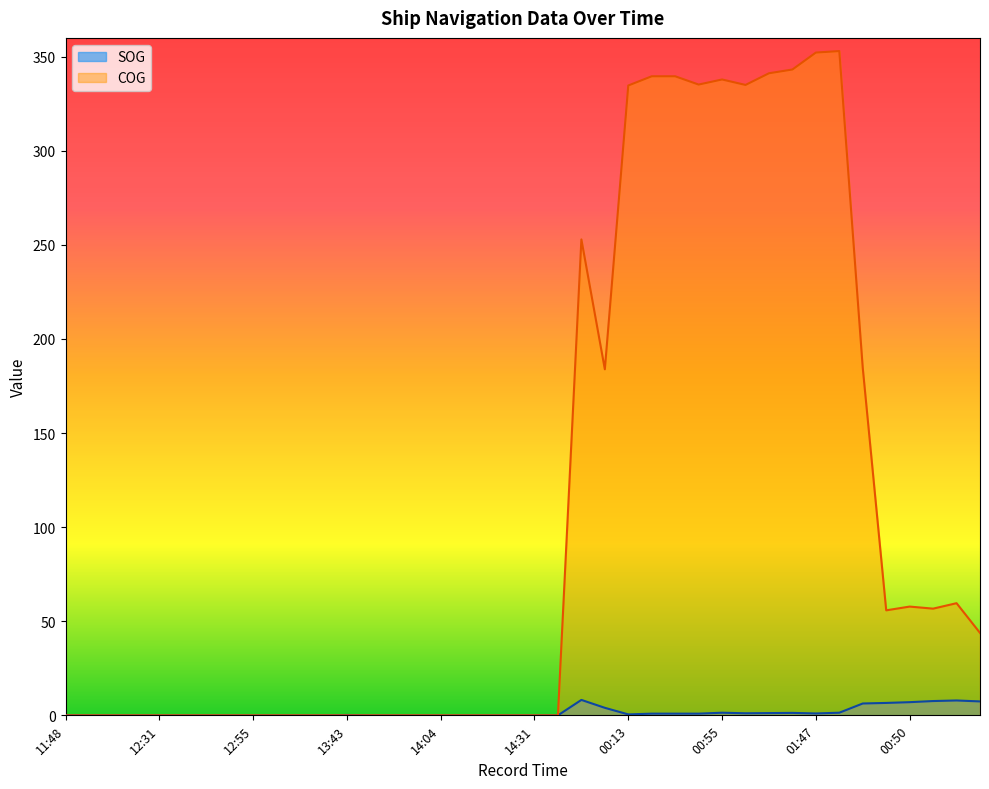

True or false: COG and SOG intersect in this chart.

False